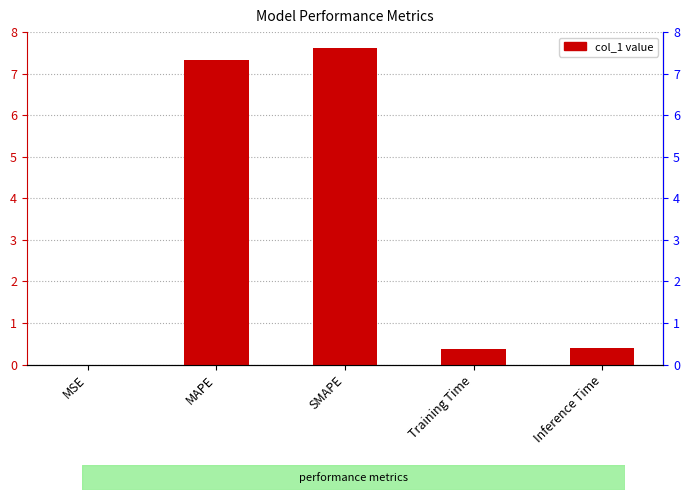

What is the sum of all values?

15.7